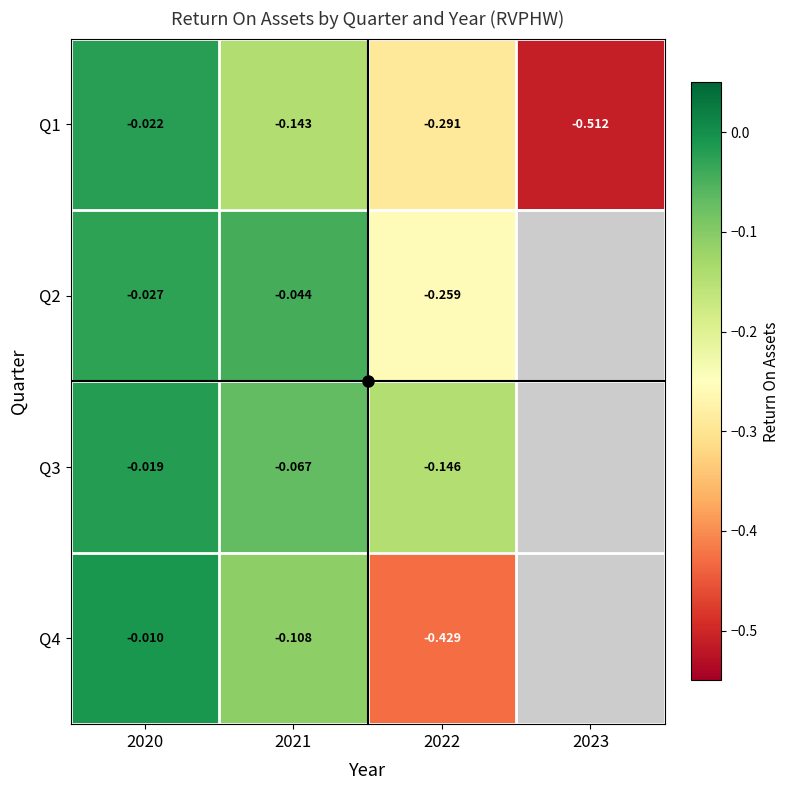

How many negative values does the Q4 series have?

3